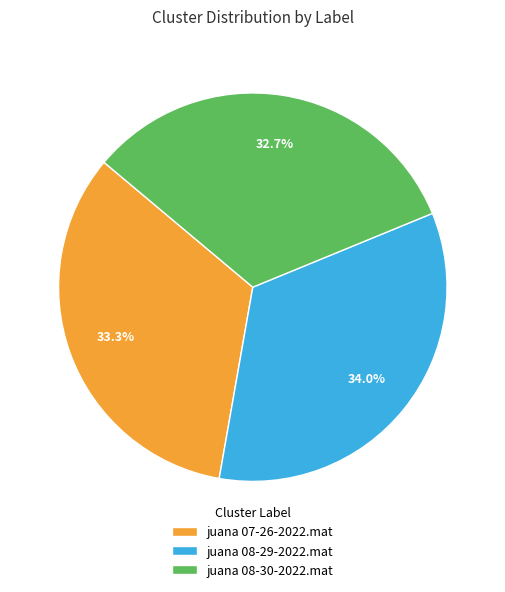

What is the total percentage of juana 08-30-2022.mat and juana 07-26-2022.mat?

66.0%